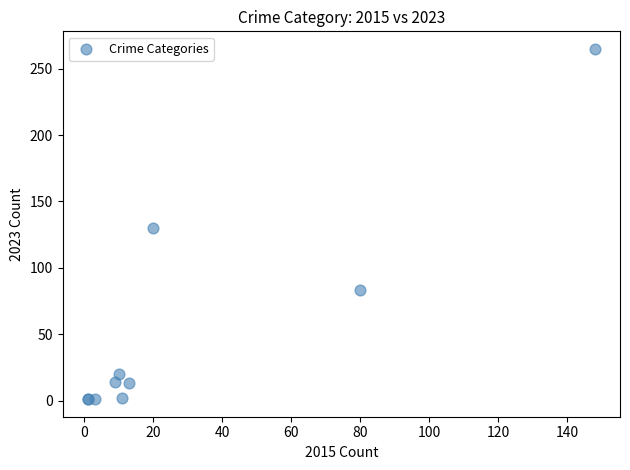

What Y value in the scatter plot is closest to 133?

130